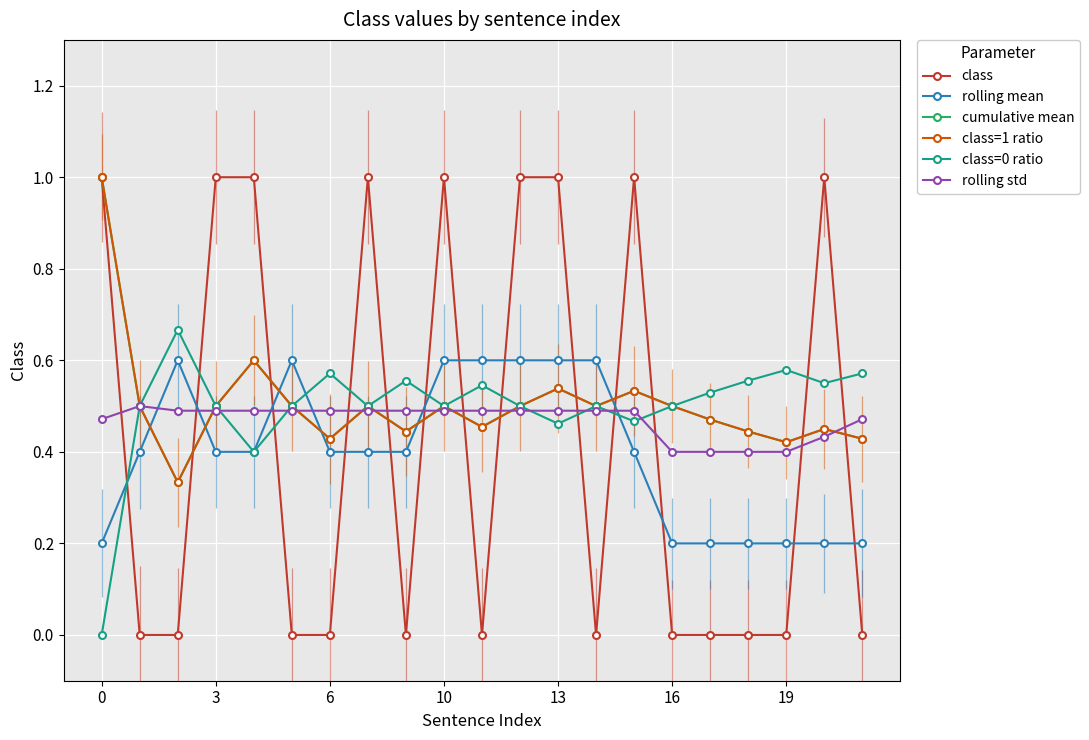

What is the difference between the second highest and second lowest values in the class series?

1.0